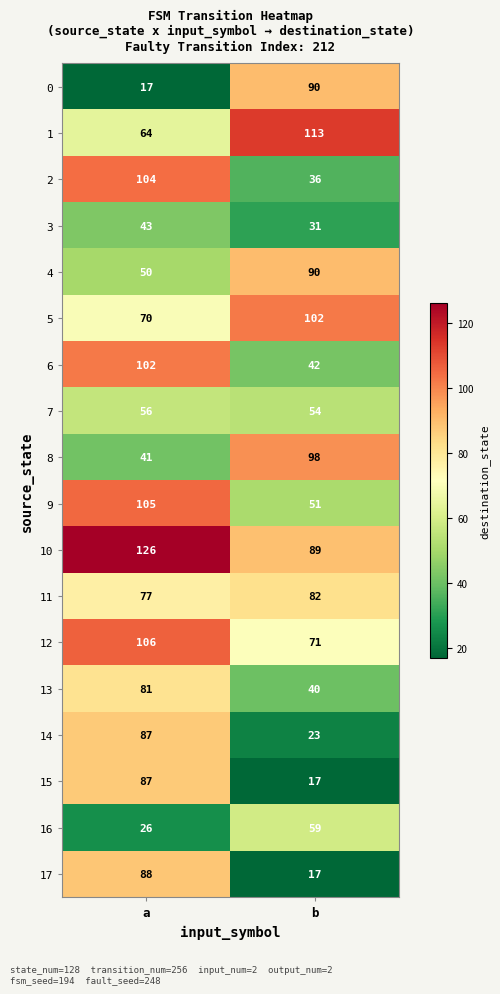

At which label is 0 closest to 53?

a